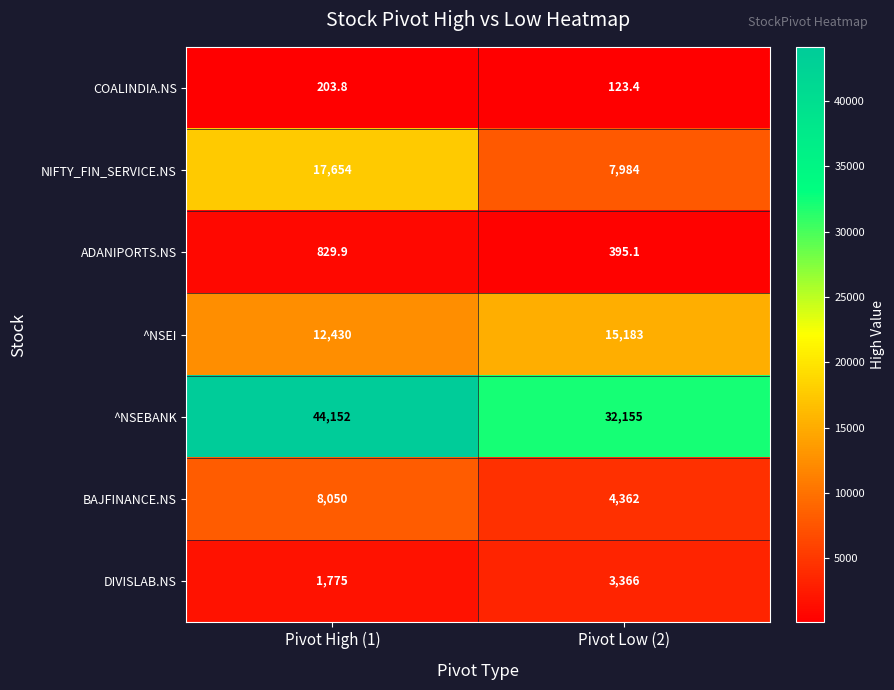

Reading left to right, list all the values displayed in this chart.

COALINDIA.NS: Pivot High (1)=203.8	Pivot Low (2)=123.4
NIFTY_FIN_SERVICE.NS: Pivot High (1)=17654.0	Pivot Low (2)=7984.0
ADANIPORTS.NS: Pivot High (1)=829.9	Pivot Low (2)=395.1
^NSEI: Pivot High (1)=12430.0	Pivot Low (2)=15183.0
^NSEBANK: Pivot High (1)=44152.0	Pivot Low (2)=32155.0
BAJFINANCE.NS: Pivot High (1)=8050.0	Pivot Low (2)=4362.0
DIVISLAB.NS: Pivot High (1)=1775.0	Pivot Low (2)=3366.0